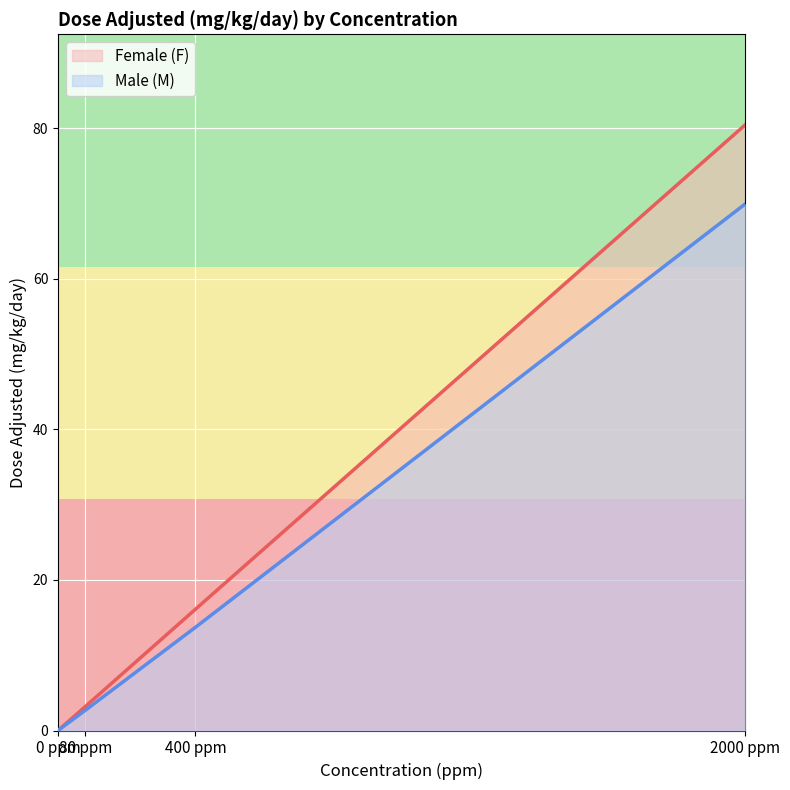

Which series changed the most between 400 ppm and 2000 ppm?

Female (F)